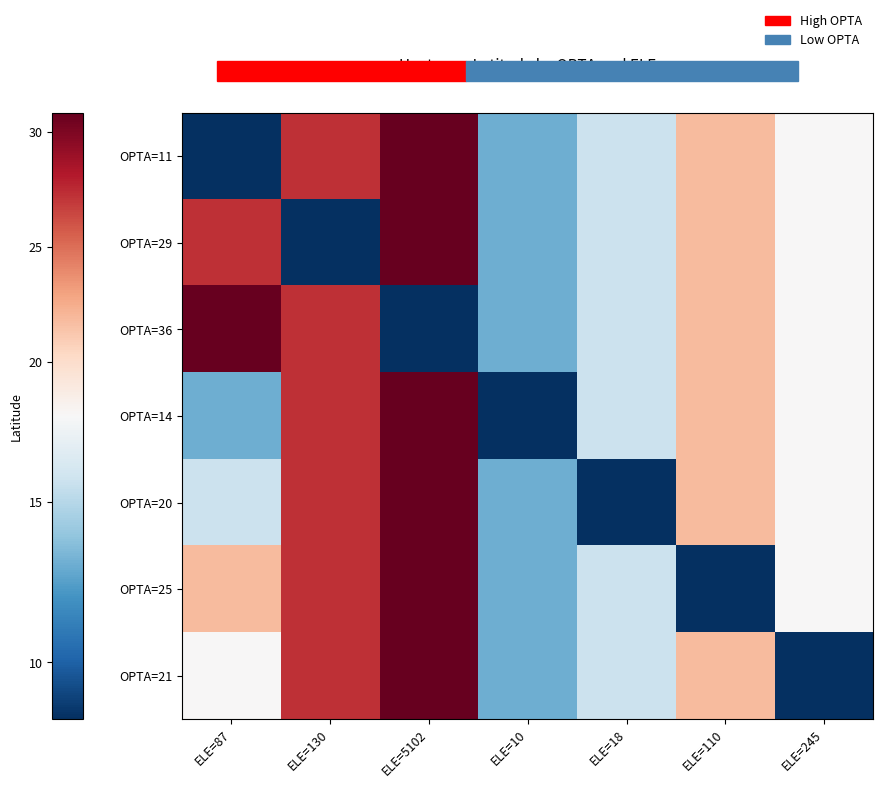

Reading left to right, transcribe all the data shown in this chart.

OPTA=11: ELE=87=8.2	ELE=130=27.2	ELE=5102=30.8	ELE=10=13.1	ELE=18=15.6	ELE=110=21.8	ELE=245=17.7
OPTA=29: ELE=87=27.2	ELE=130=8.2	ELE=5102=30.8	ELE=10=13.1	ELE=18=15.6	ELE=110=21.8	ELE=245=17.7
OPTA=36: ELE=87=30.8	ELE=130=27.2	ELE=5102=8.2	ELE=10=13.1	ELE=18=15.6	ELE=110=21.8	ELE=245=17.7
OPTA=14: ELE=87=13.1	ELE=130=27.2	ELE=5102=30.8	ELE=10=8.2	ELE=18=15.6	ELE=110=21.8	ELE=245=17.7
OPTA=20: ELE=87=15.6	ELE=130=27.2	ELE=5102=30.8	ELE=10=13.1	ELE=18=8.2	ELE=110=21.8	ELE=245=17.7
OPTA=25: ELE=87=21.8	ELE=130=27.2	ELE=5102=30.8	ELE=10=13.1	ELE=18=15.6	ELE=110=8.2	ELE=245=17.7
OPTA=21: ELE=87=17.7	ELE=130=27.2	ELE=5102=30.8	ELE=10=13.1	ELE=18=15.6	ELE=110=21.8	ELE=245=8.2